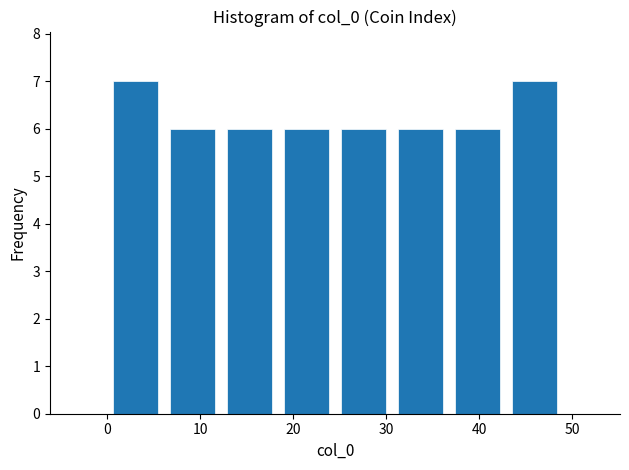

Reading left to right, transcribe this chart: for each bar, give the range it covers on the x-axis and its height. Neither the bar edges nor the heights are printed on the chart, so give them approximately, as read against the axes.

0 to 6: 7
6 to 12: 6
12 to 18: 6
18 to 25: 6
25 to 31: 6
31 to 37: 6
37 to 43: 6
43 to 49: 7